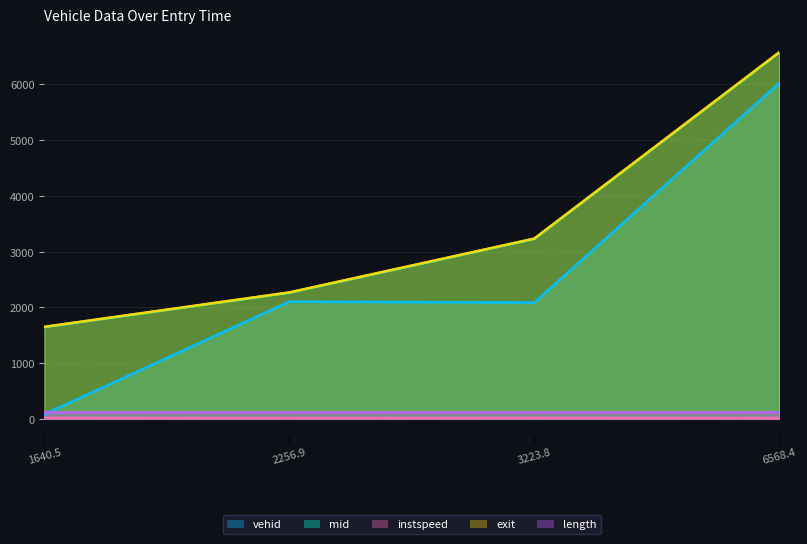

True or false: mid has a value of 1645.1 at 1640.5.

True